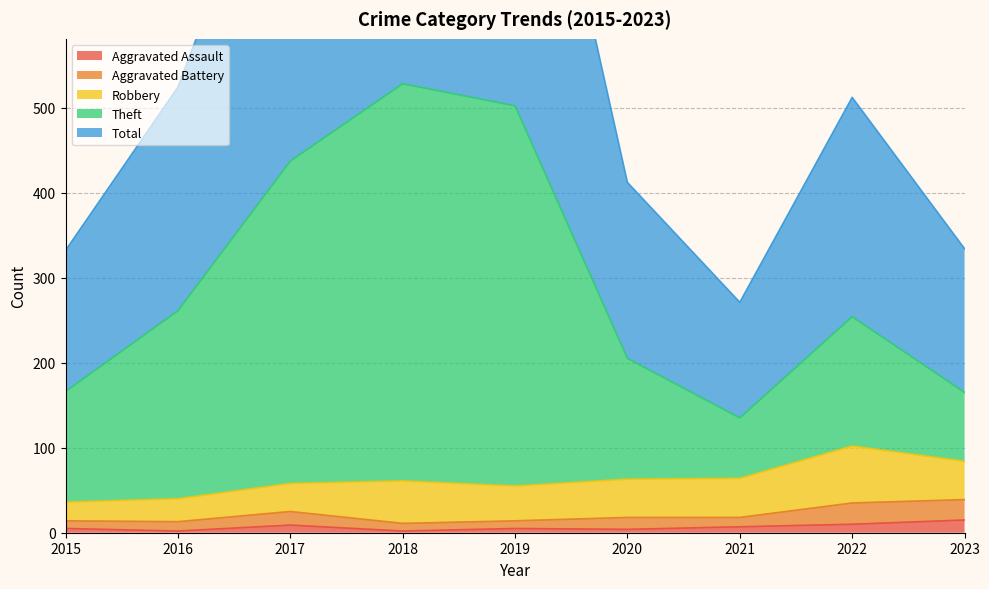

What is the minimum value for Aggravated Assault?

2